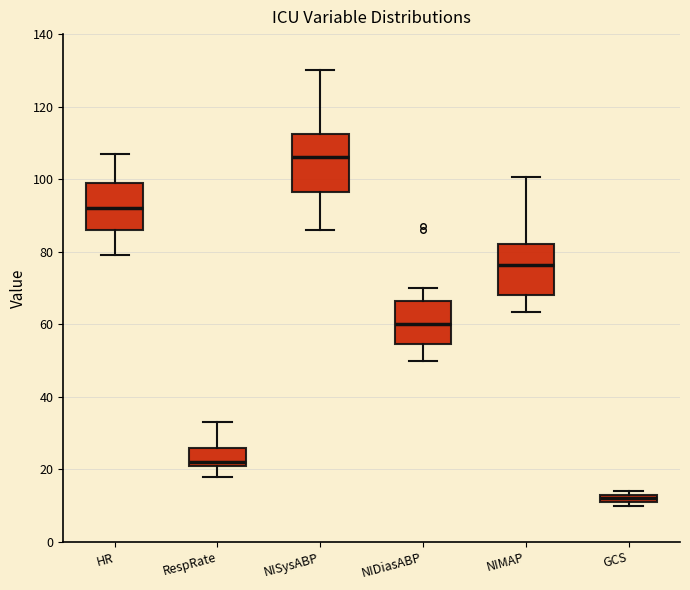

Where is the upper edge of the box for NISysABP on the y-axis? The values are not printed on the chart, so give them approximately, as read against the axis.

112